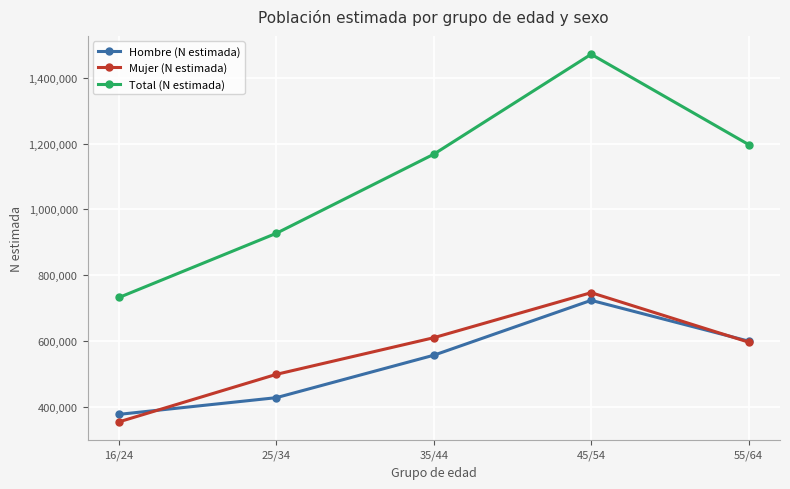

The value of Mujer (N estimada) at 45/54 is 363102. True or false?

False